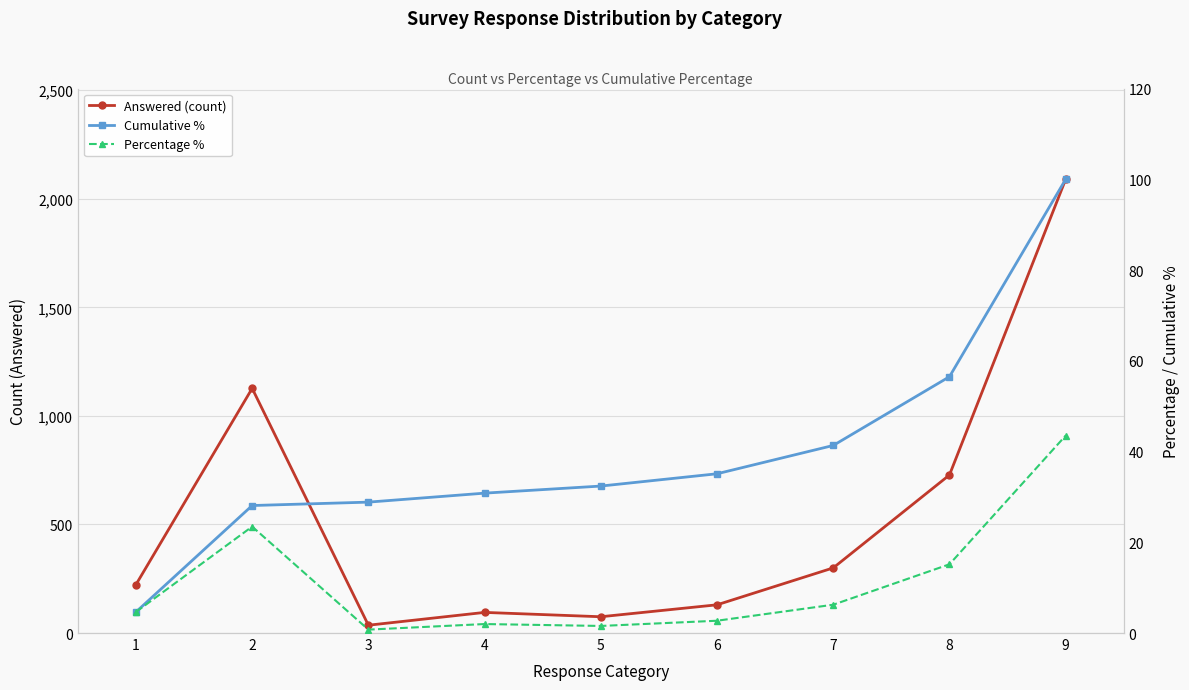

What is the smallest value displayed?

0.8